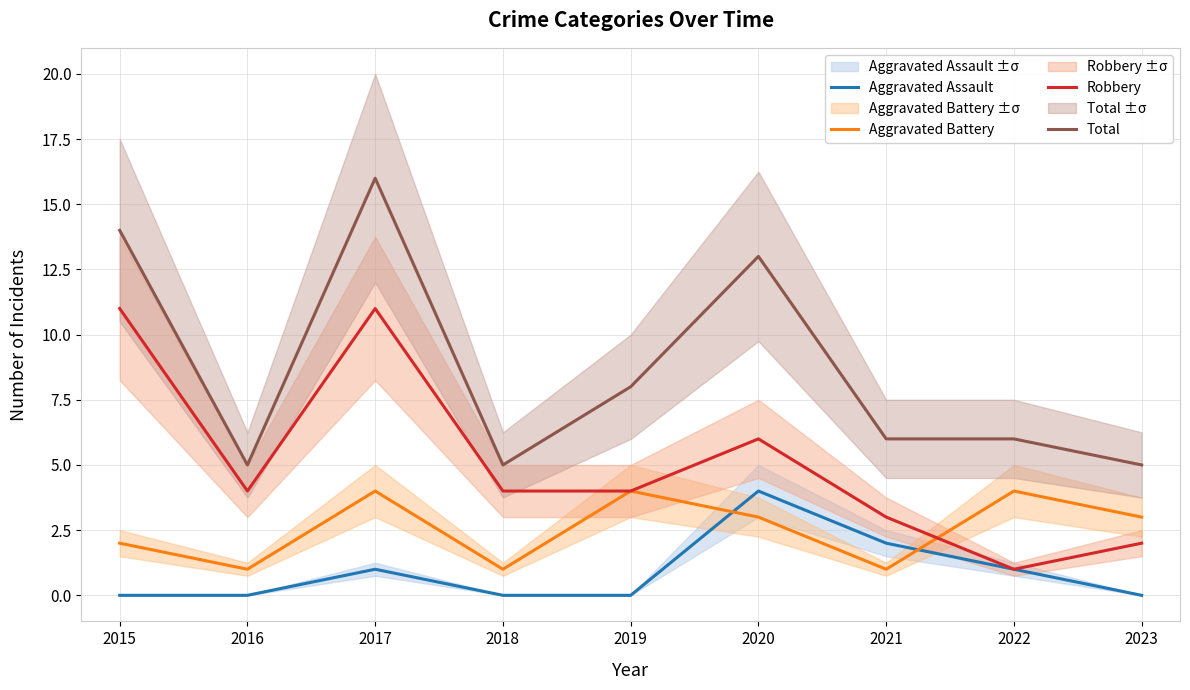

What is the value of the Total point at the 8th from the left?

6